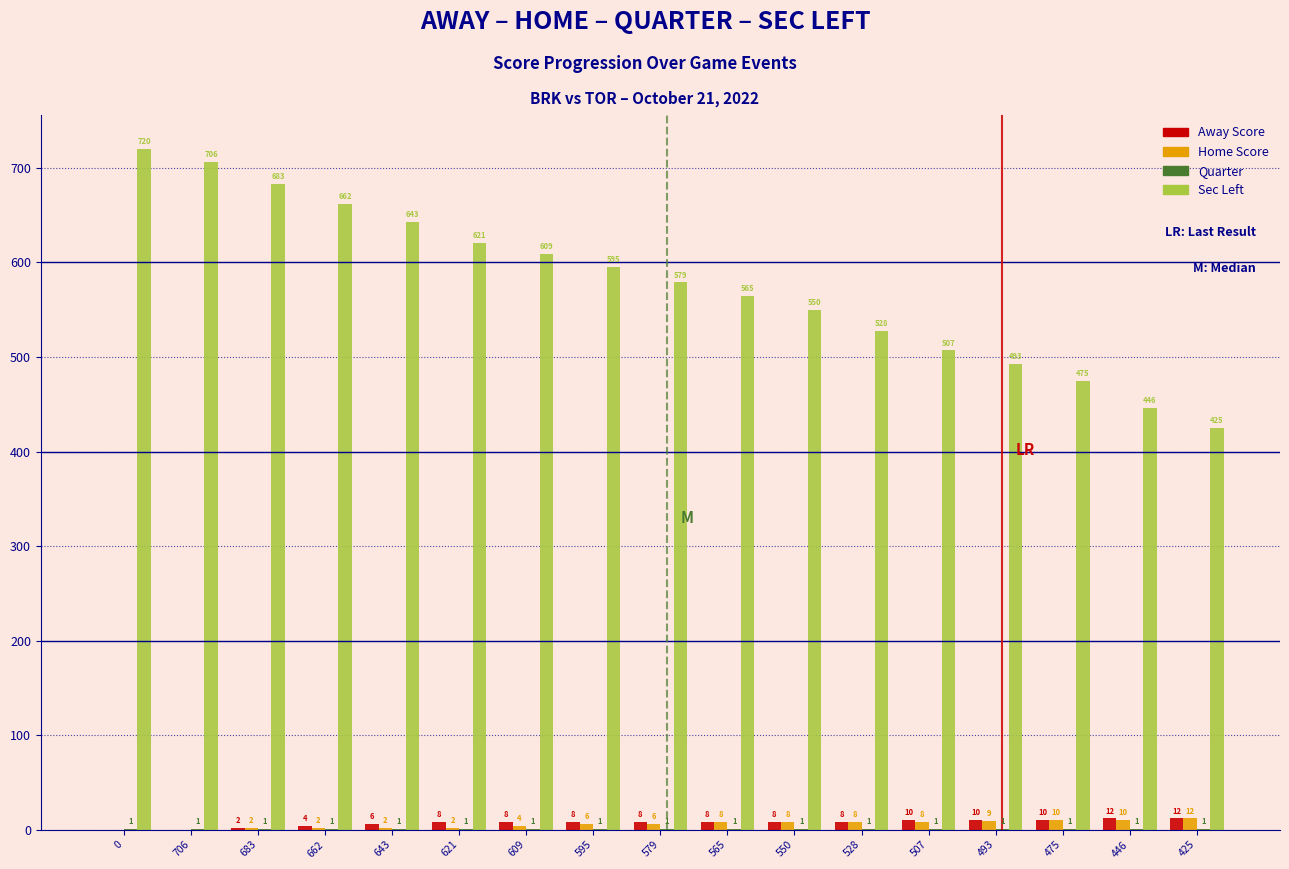

What is the highest value of the Away Score series?

12